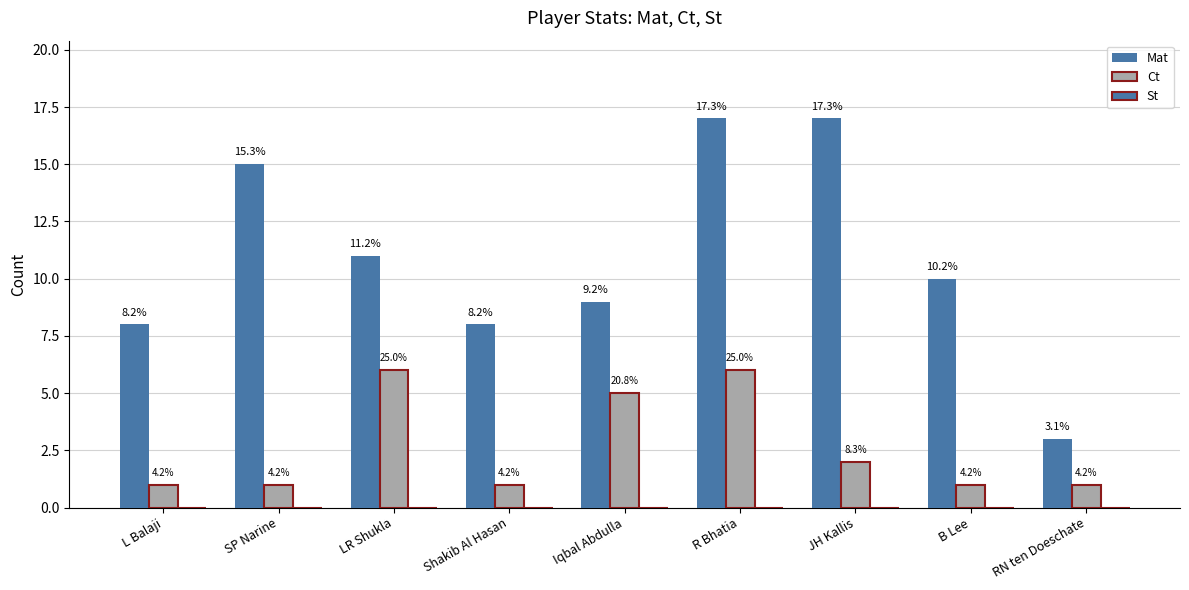

What is the spread (max minus min) of values at Iqbal Abdulla?

9